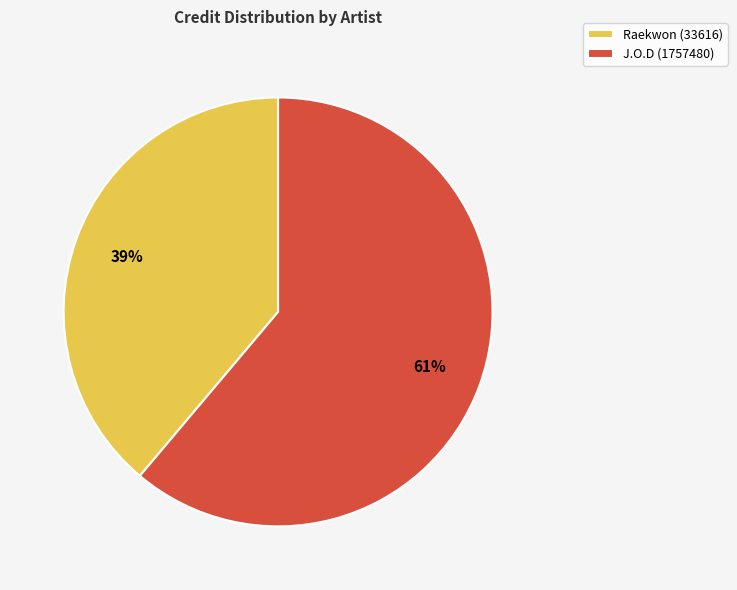

Is the sum of J.O.D (1757480) and Raekwon (33616) greater than half?

Yes